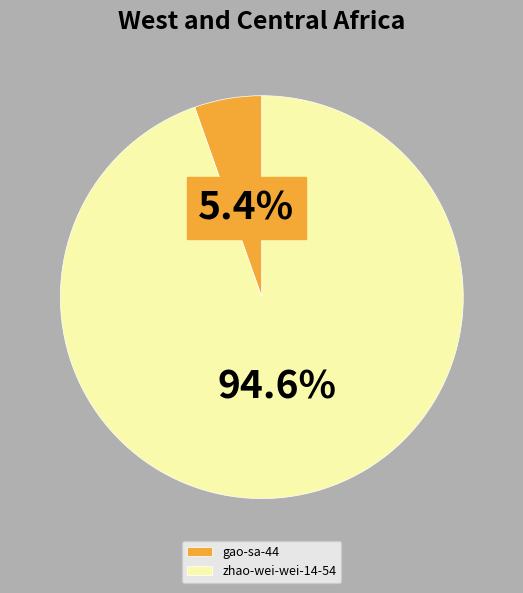

What percentage is the zhao-wei-wei-14-54 slice, to the nearest percent?

95%